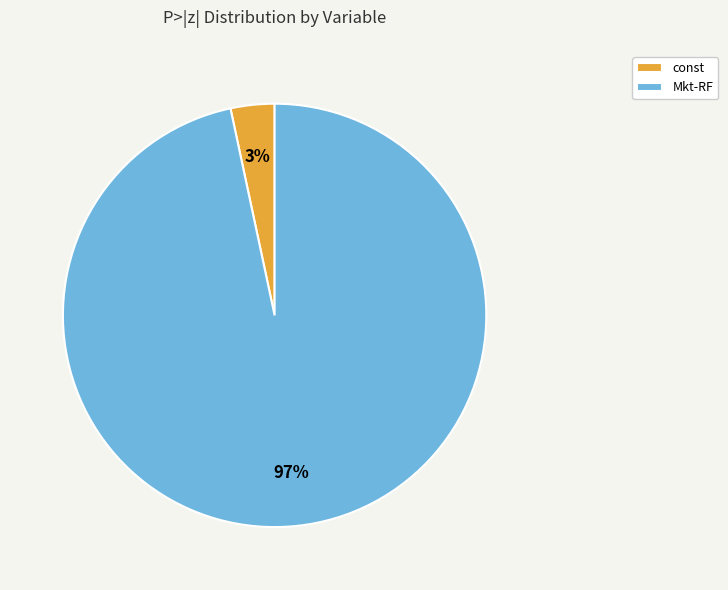

To the nearest percent, what portion does Mkt-RF represent?

97%